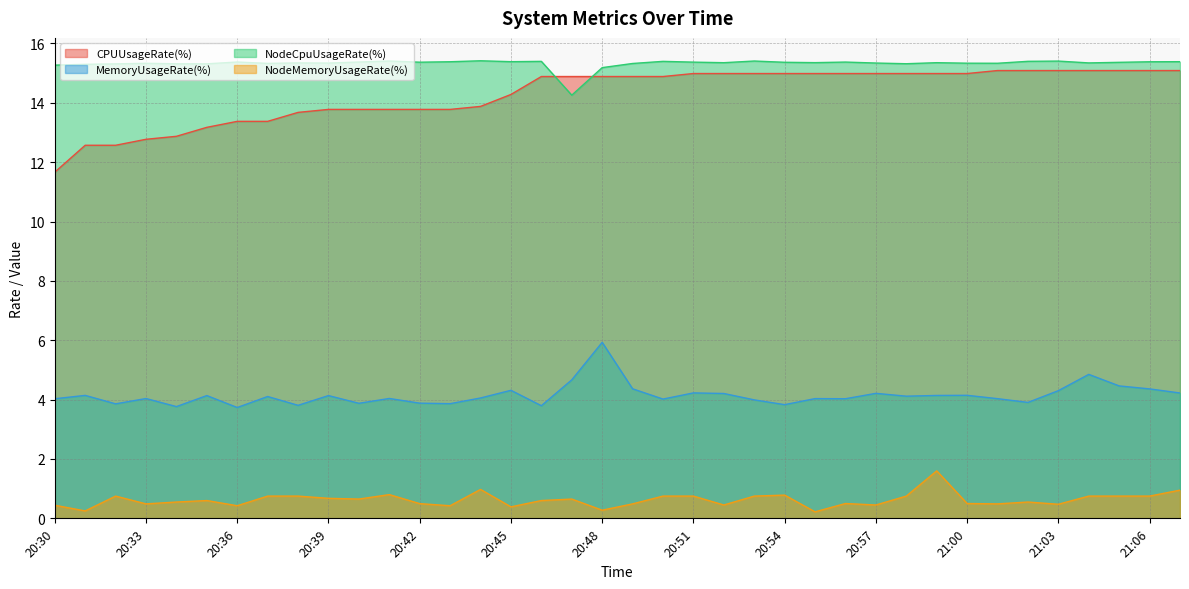

Which series has the largest total across all categories?

NodeCpuUsageRate(%)